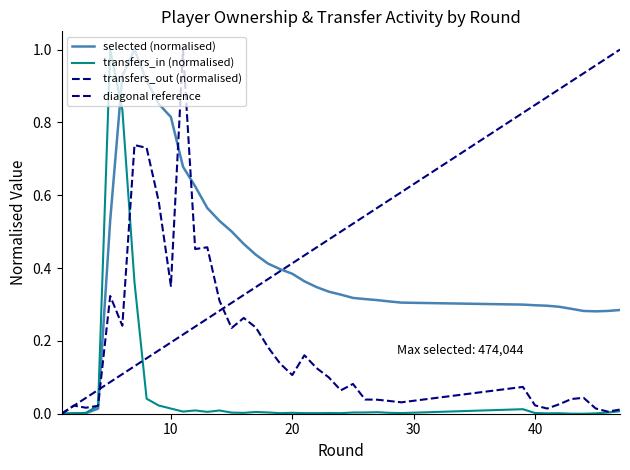

Which series has the largest total across all categories?

selected